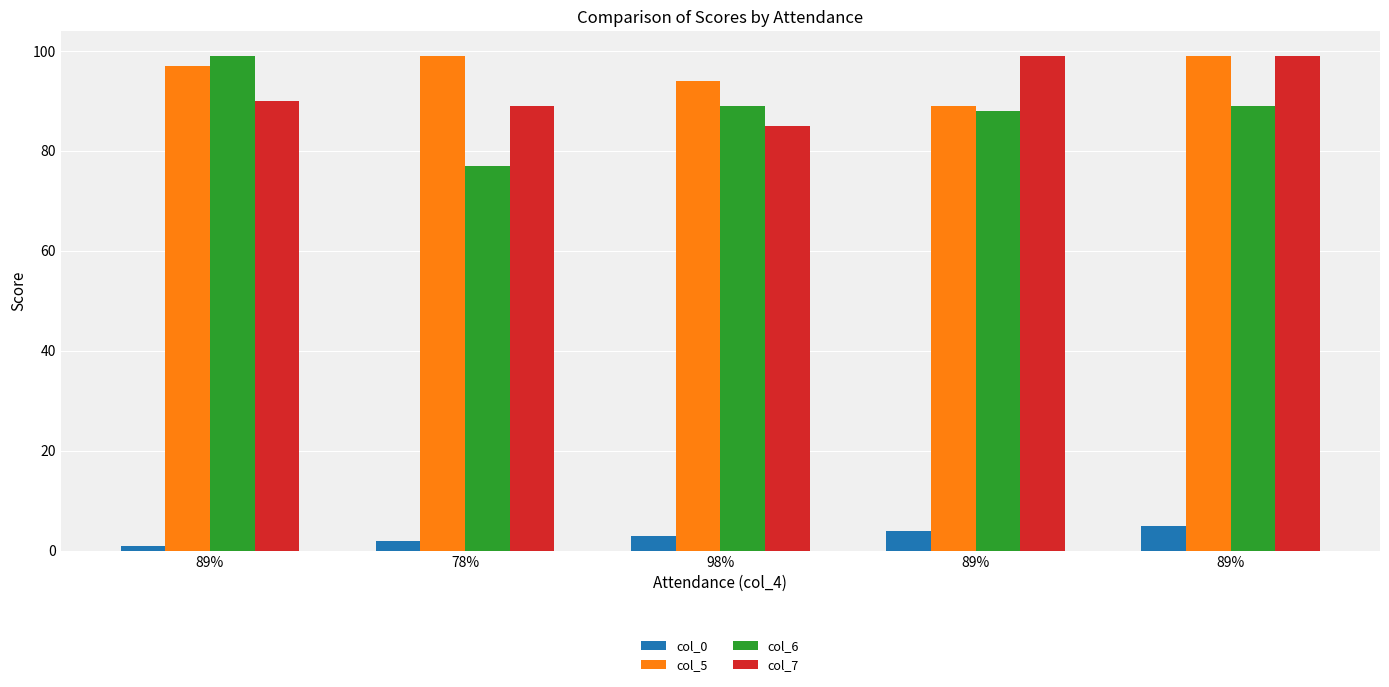

What is the sum of all col_0 values?

15